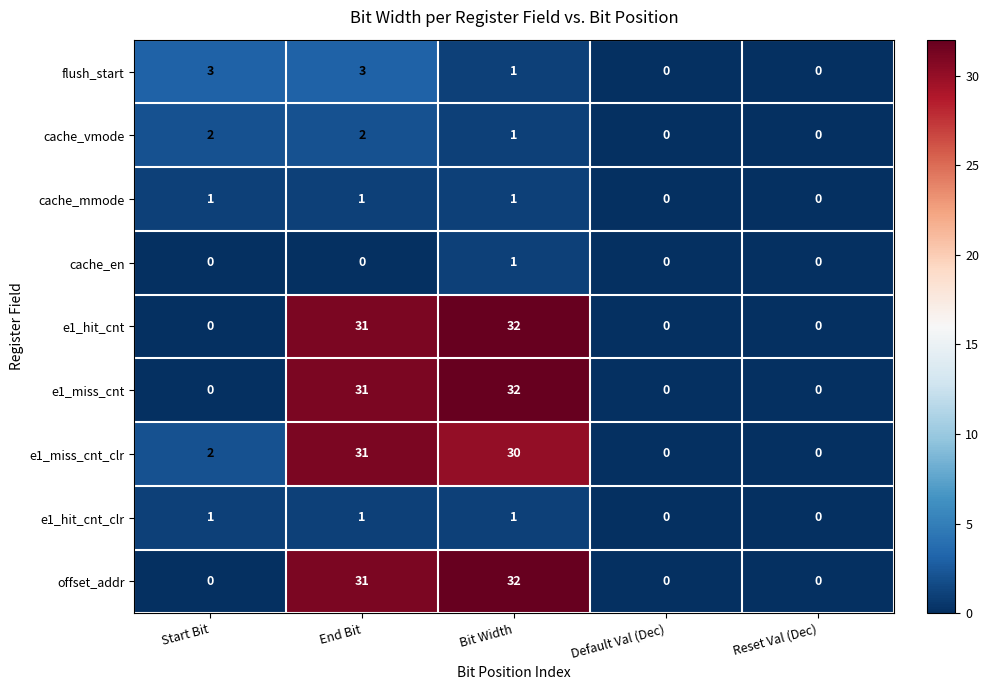

Between End Bit and Bit Width, which series saw the biggest shift?

flush_start